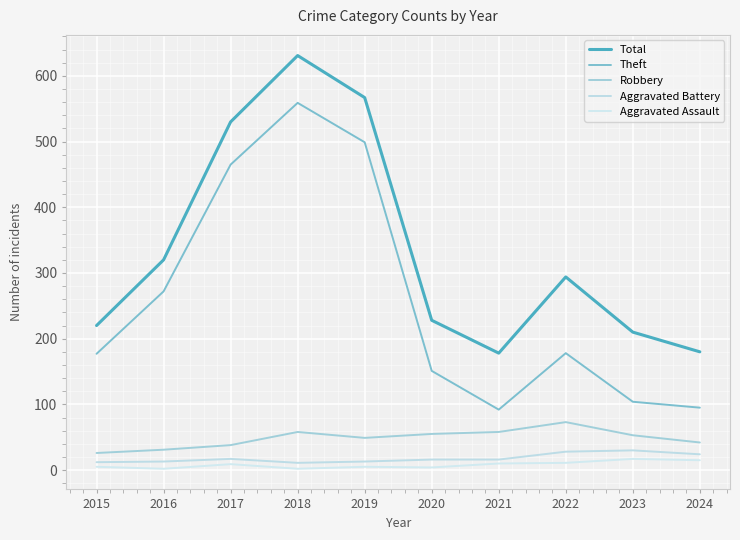

At 2022, list the series in order from largest to smallest.

Total, Theft, Robbery, Aggravated Battery, Aggravated Assault